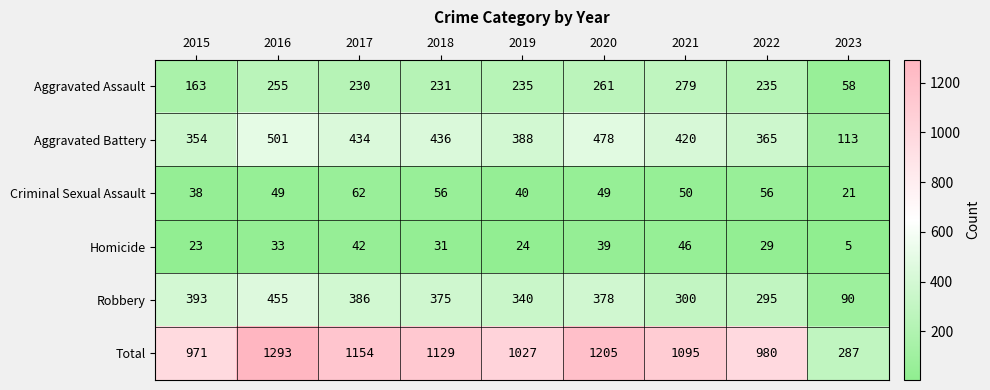

At which category does the chart reach its peak across all series?

2016